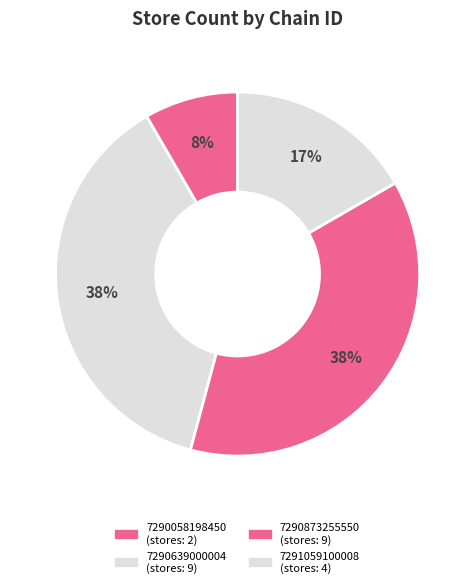

How many segments does this pie chart have?

4